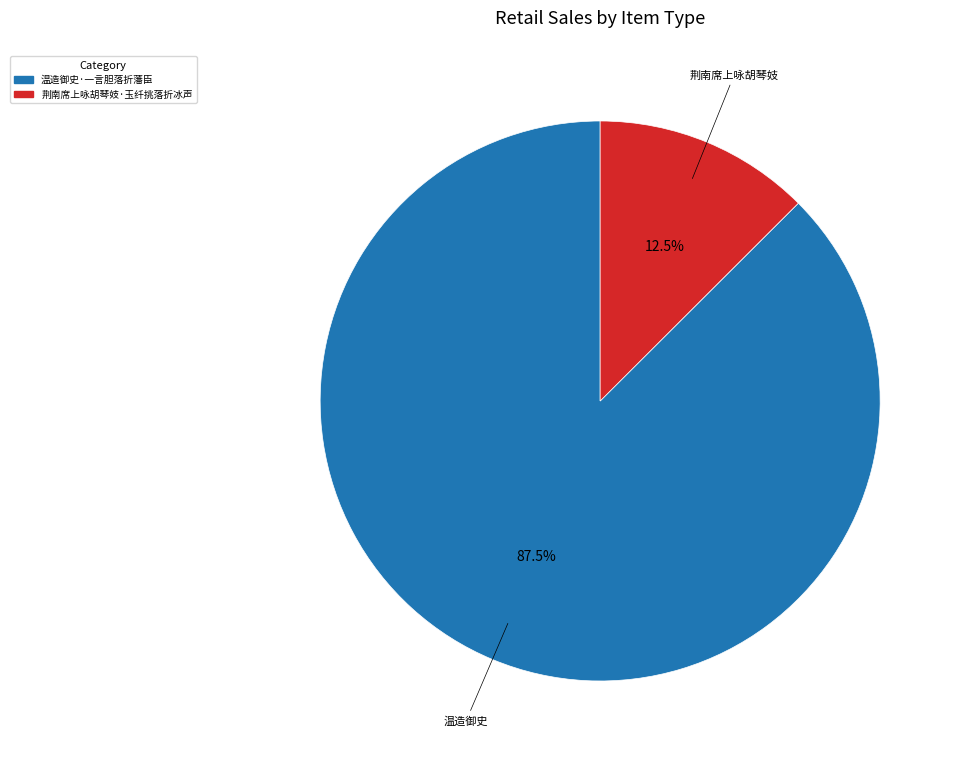

How many slices are in this pie chart?

2